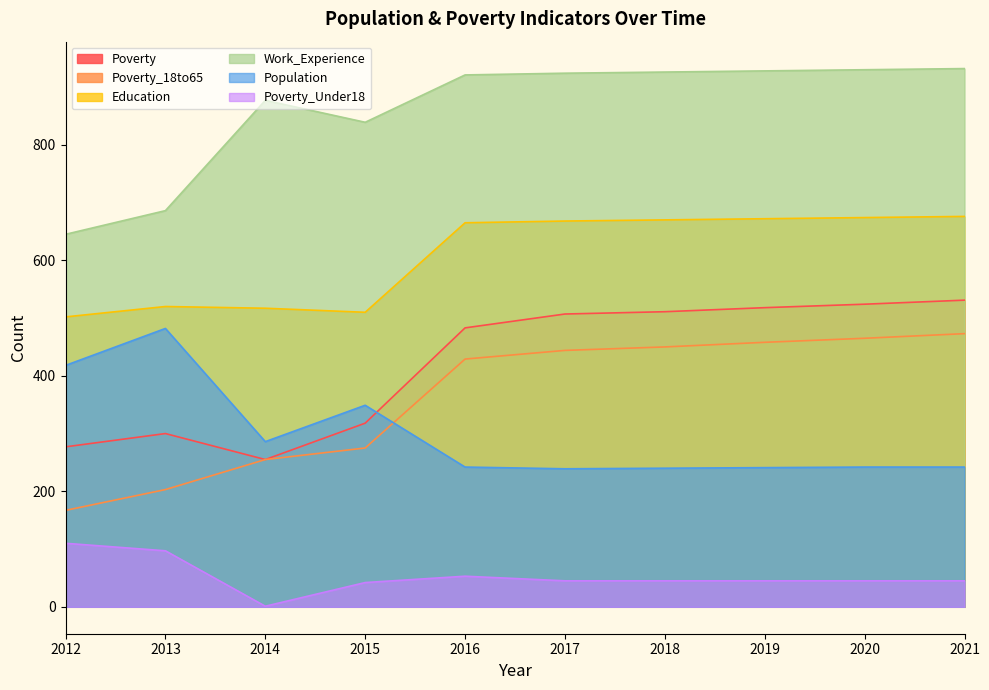

What is the spread (max minus min) of values at 2017?

879